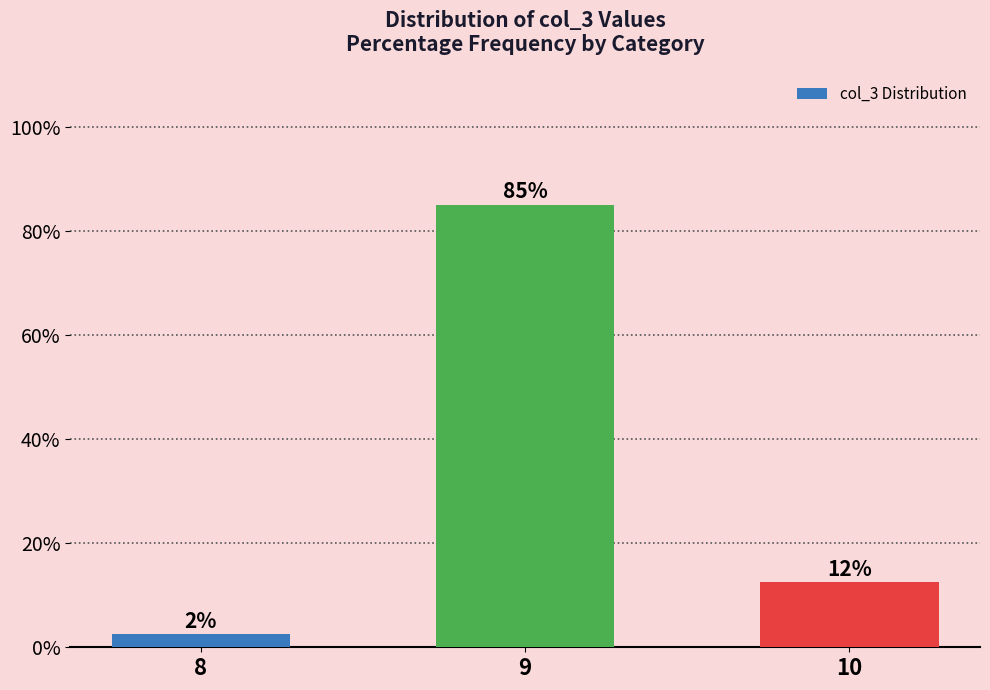

How many bars are there in total?

3